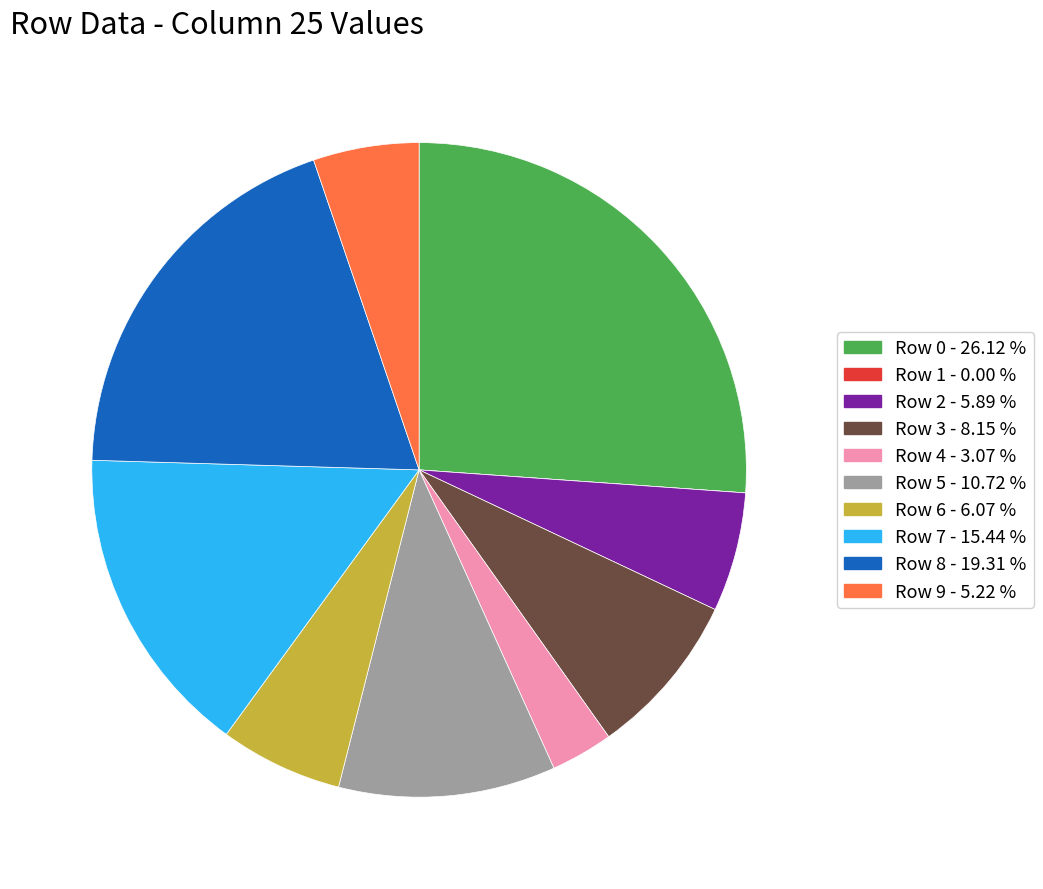

Between Row 2 - 5.89 % and Row 9 - 5.22 %, which is larger?

Row 2 - 5.89 %